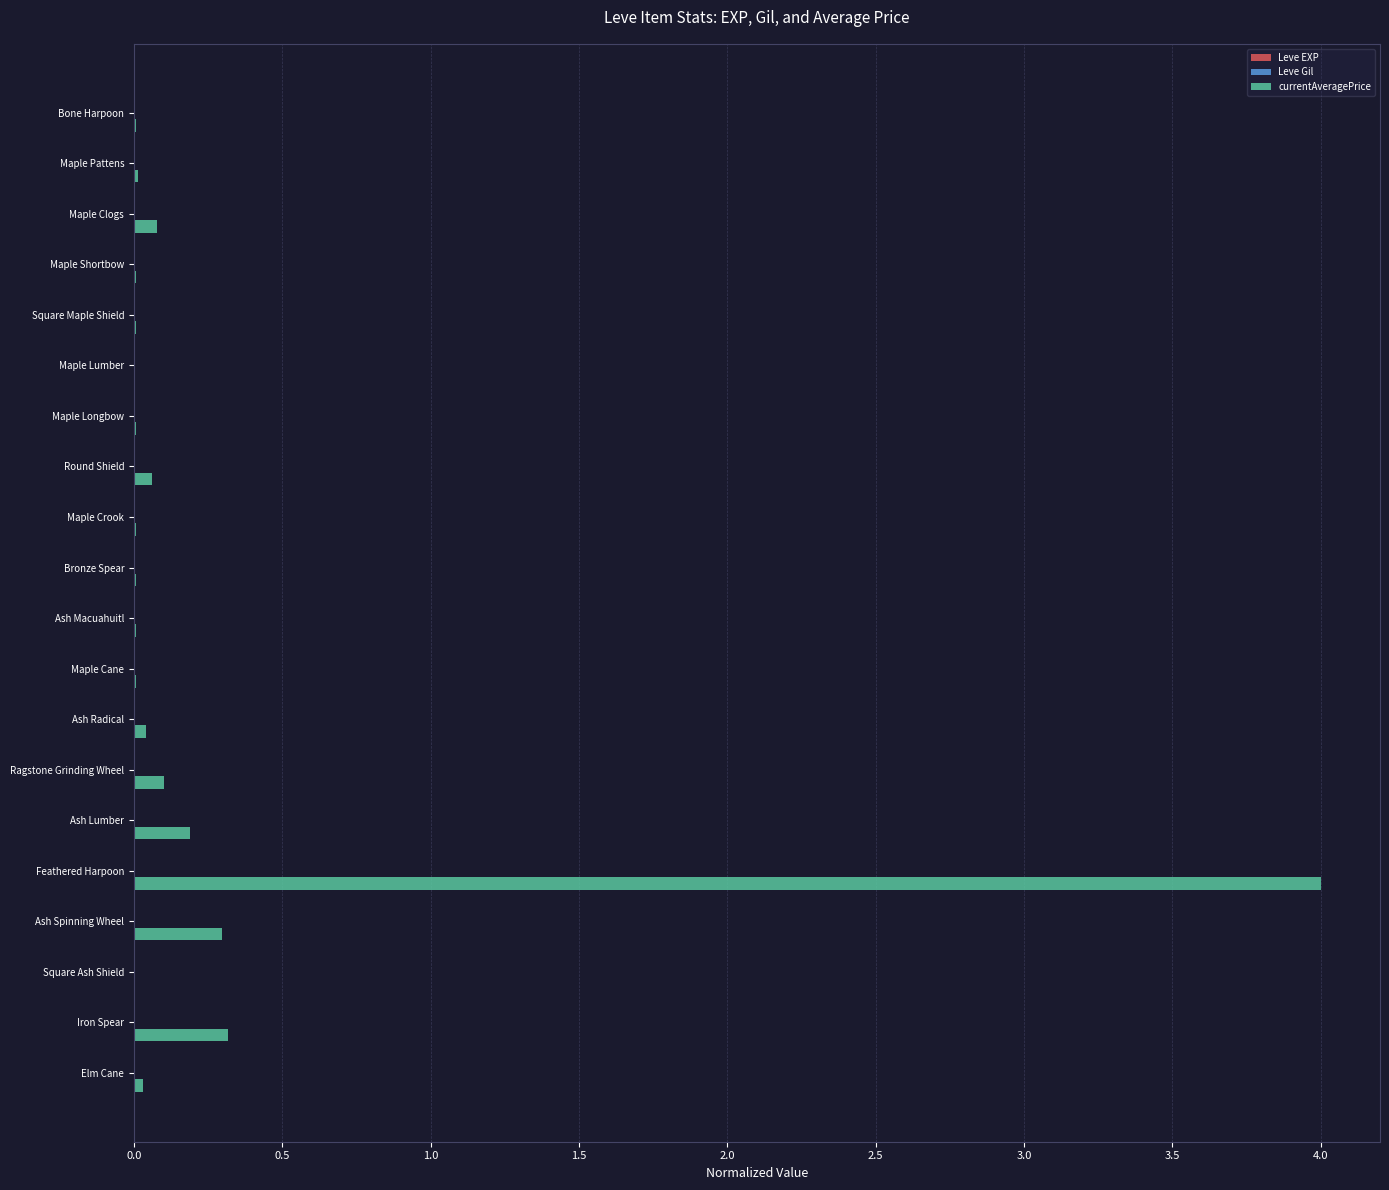

Between Feathered Harpoon and Elm Cane, which series saw the biggest shift?

currentAveragePrice